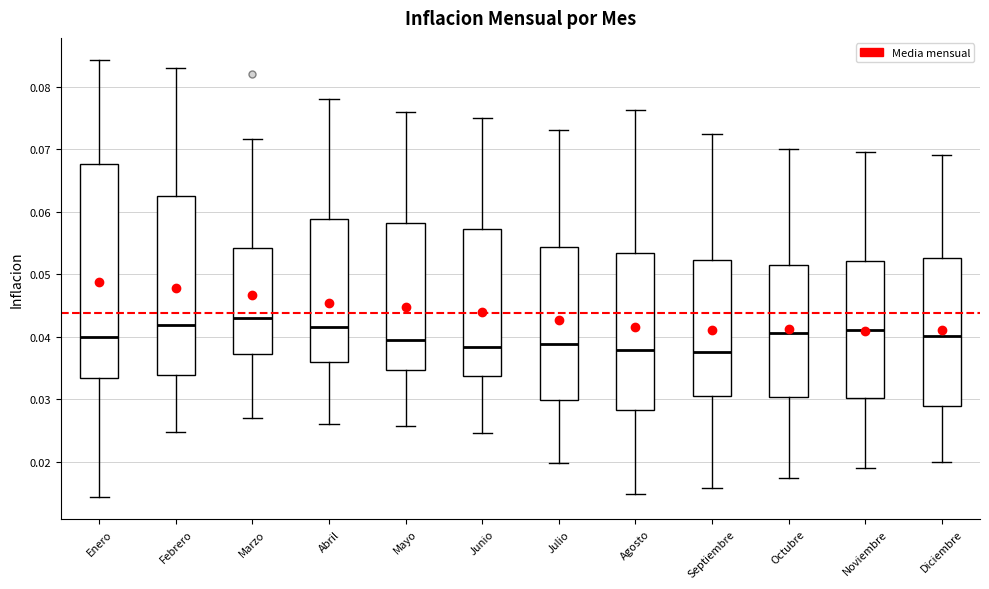

Reading left to right, transcribe this box plot: for each box, give where its median line is, the range the box spans, and where its two whiskers end, as read against the y-axis. The values are not printed on the chart, so give them approximately, as read against the axis.

Enero: median 0.040, box 0.033 to 0.068, whiskers 0.014 to 0.084
Febrero: median 0.042, box 0.034 to 0.063, whiskers 0.025 to 0.083
Marzo: median 0.043, box 0.037 to 0.054, whiskers 0.027 to 0.072
Abril: median 0.042, box 0.036 to 0.059, whiskers 0.026 to 0.078
Mayo: median 0.039, box 0.035 to 0.058, whiskers 0.026 to 0.076
Junio: median 0.038, box 0.034 to 0.057, whiskers 0.025 to 0.075
Julio: median 0.039, box 0.030 to 0.054, whiskers 0.020 to 0.073
Agosto: median 0.038, box 0.028 to 0.053, whiskers 0.015 to 0.076
Septiembre: median 0.038, box 0.031 to 0.052, whiskers 0.016 to 0.073
Octubre: median 0.041, box 0.030 to 0.052, whiskers 0.017 to 0.070
Noviembre: median 0.041, box 0.030 to 0.052, whiskers 0.019 to 0.070
Diciembre: median 0.040, box 0.029 to 0.053, whiskers 0.020 to 0.069